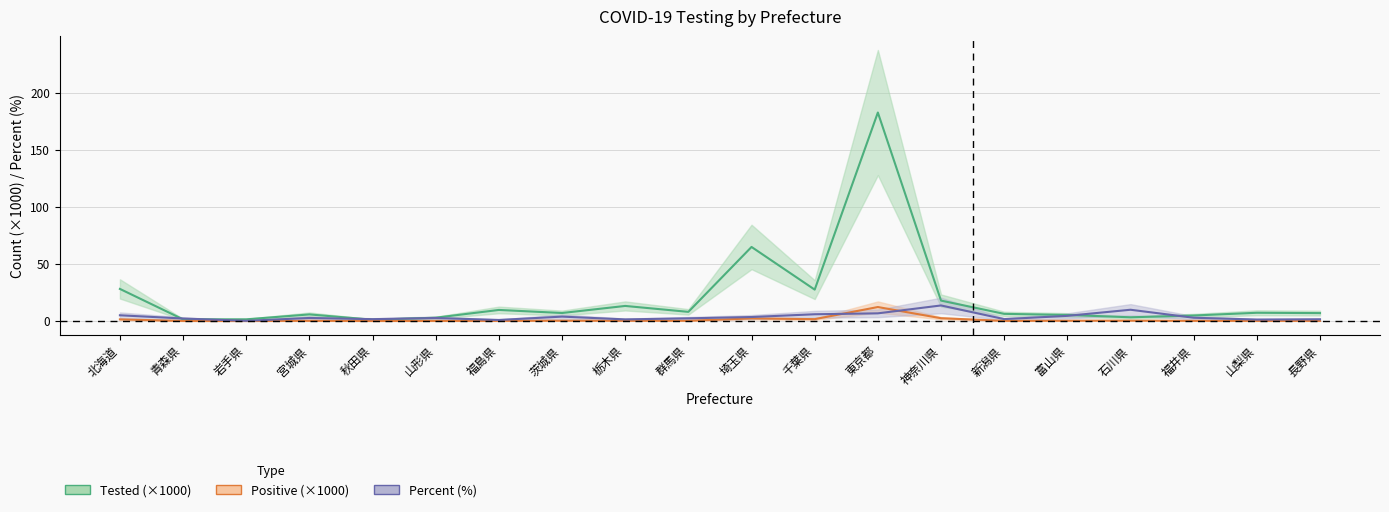

What are all the series names shown in the legend?

Tested, Percent, Positive